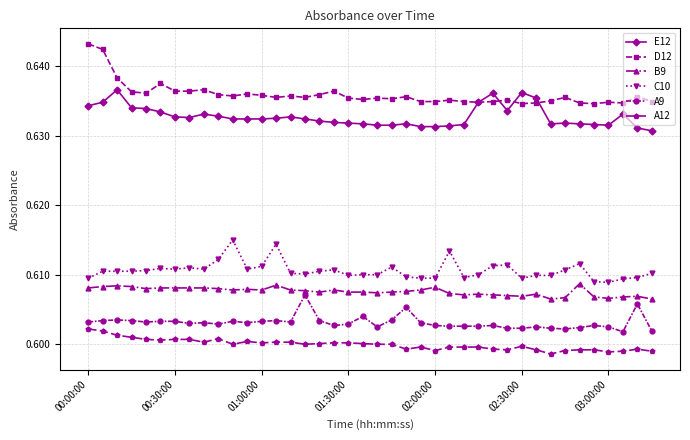

How many lines are shown in the chart?

6